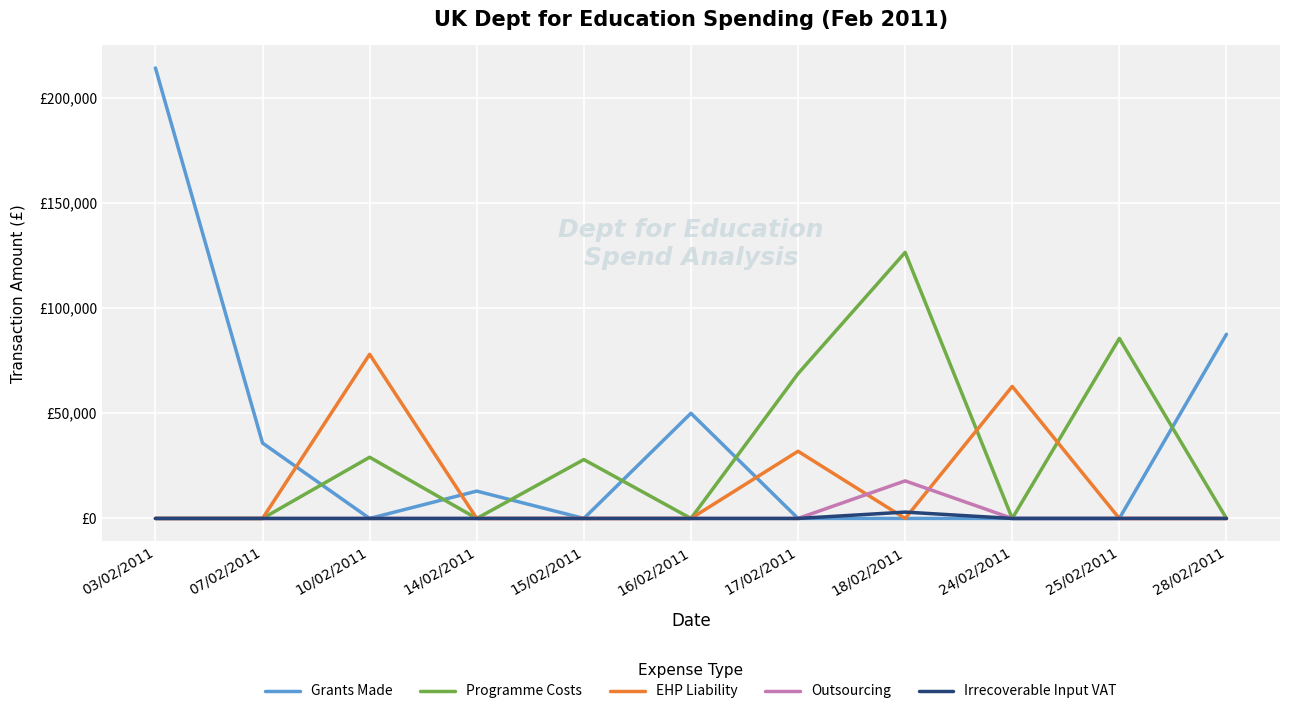

Does the chart display data point markers on the line(s)?

No